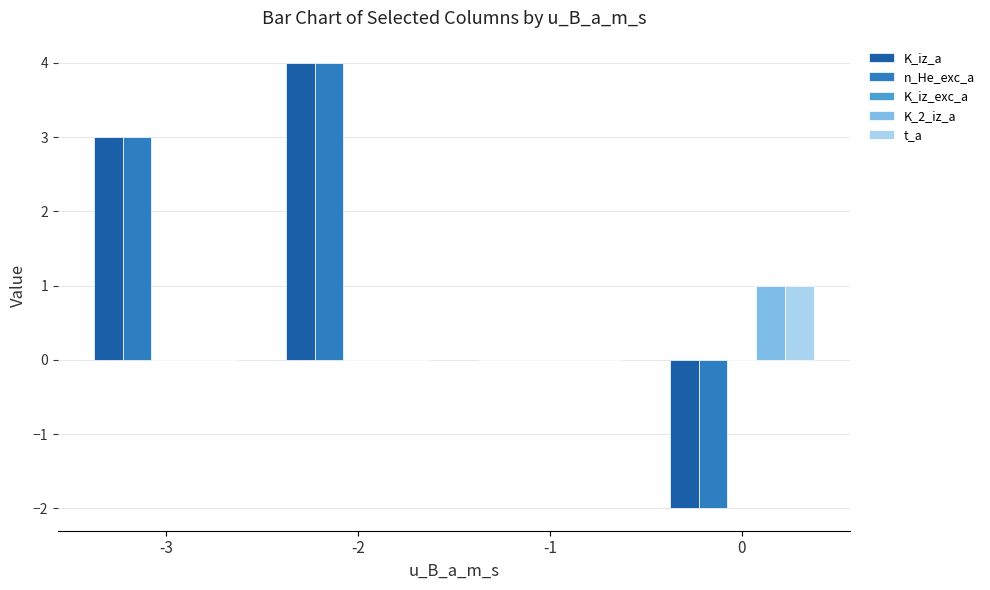

What is the maximum value shown in the chart?

4